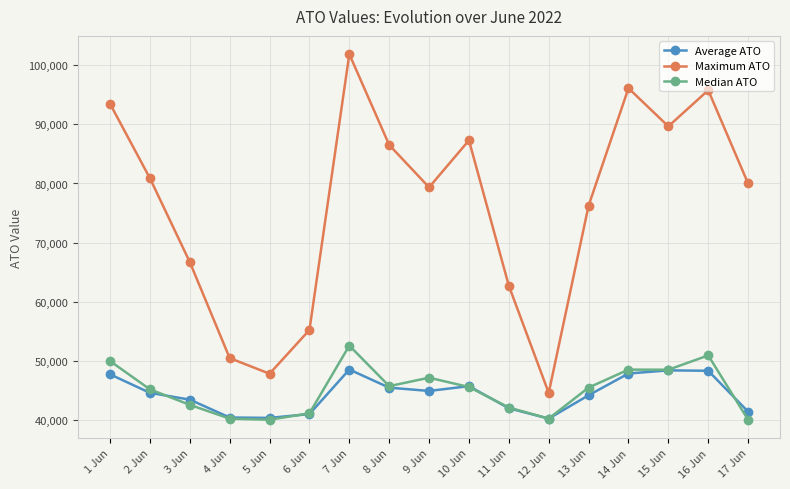

At which category is the sum across all series the highest?

7 Jun